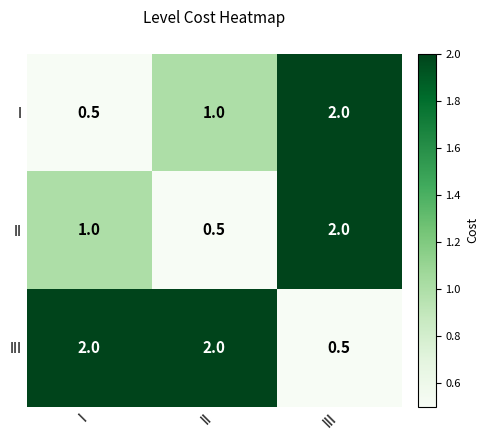

What is the highest value of the II series?

2.0